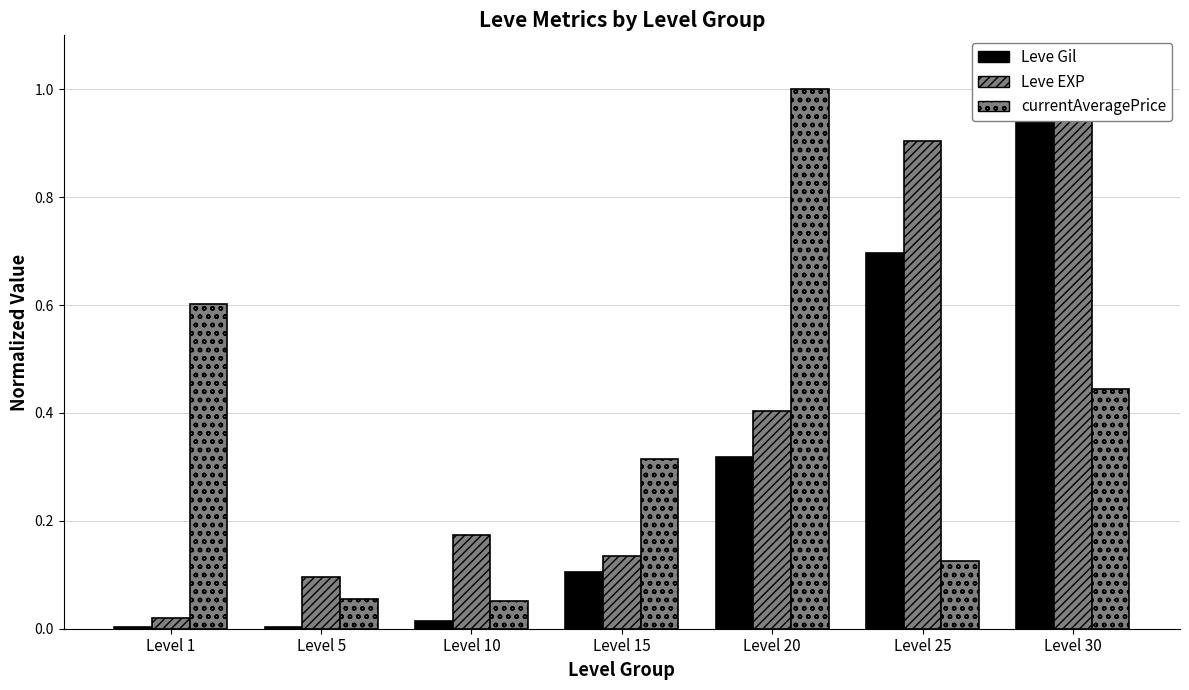

Reading left to right, what are all the values shown in this chart?

Leve Gil: Level 1=0.0	Level 5=0.0	Level 10=0.0	Level 15=0.1	Level 20=0.3	Level 25=0.7	Level 30=1.0
Leve EXP: Level 1=0.0	Level 5=0.1	Level 10=0.2	Level 15=0.1	Level 20=0.4	Level 25=0.9	Level 30=1.0
currentAveragePrice: Level 1=0.6	Level 5=0.1	Level 10=0.1	Level 15=0.3	Level 20=1.0	Level 25=0.1	Level 30=0.4